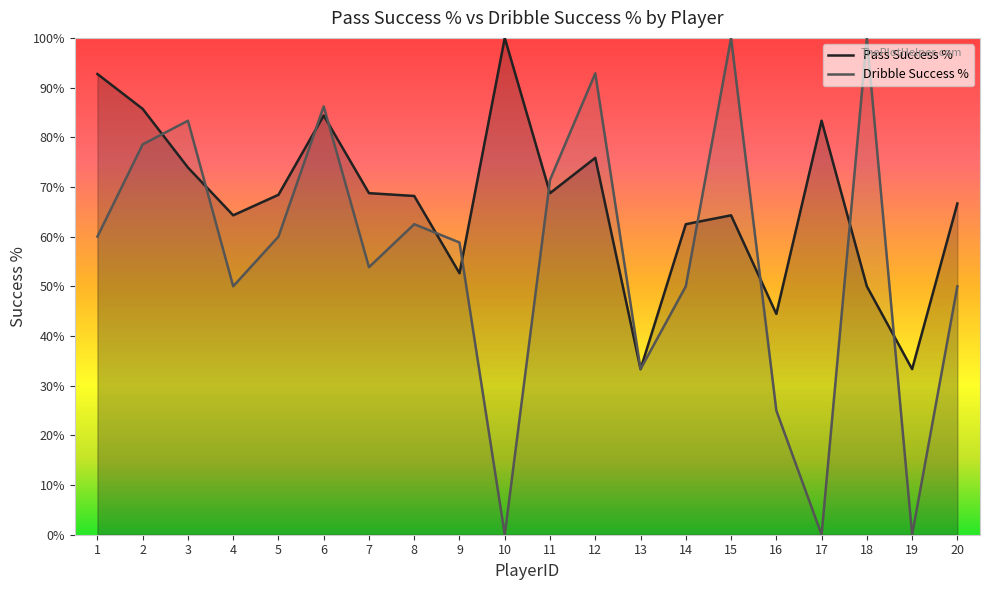

At which label does Pass Success % first exceed 68?

1